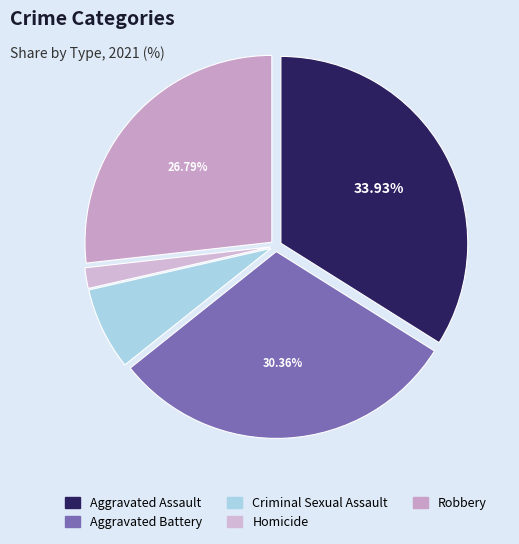

What is the ratio of the value at Robbery to the value at Criminal Sexual Assault?

3.8